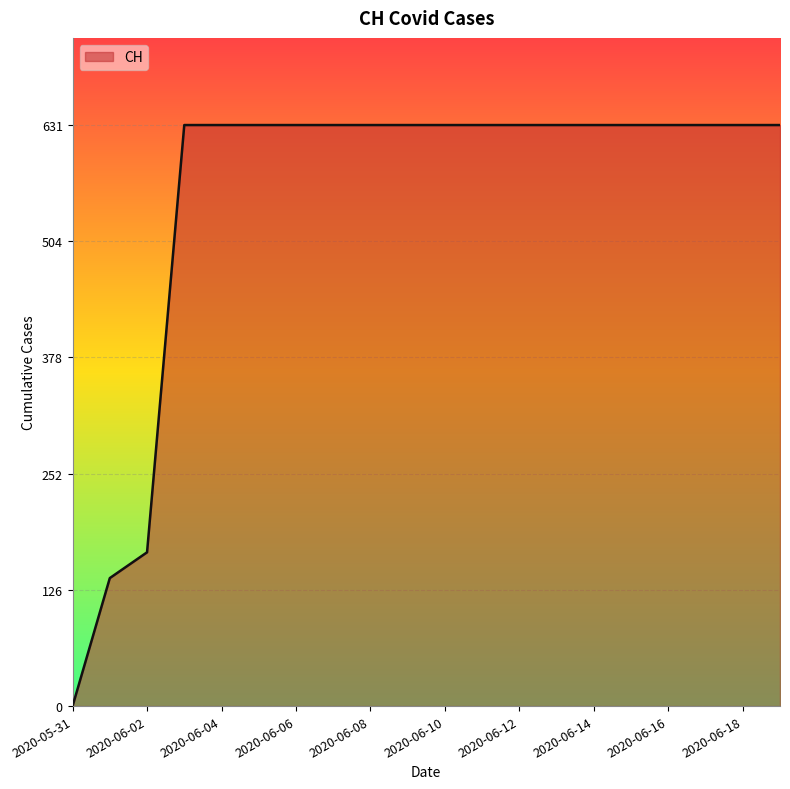

What is the maximum value shown in the chart?

631